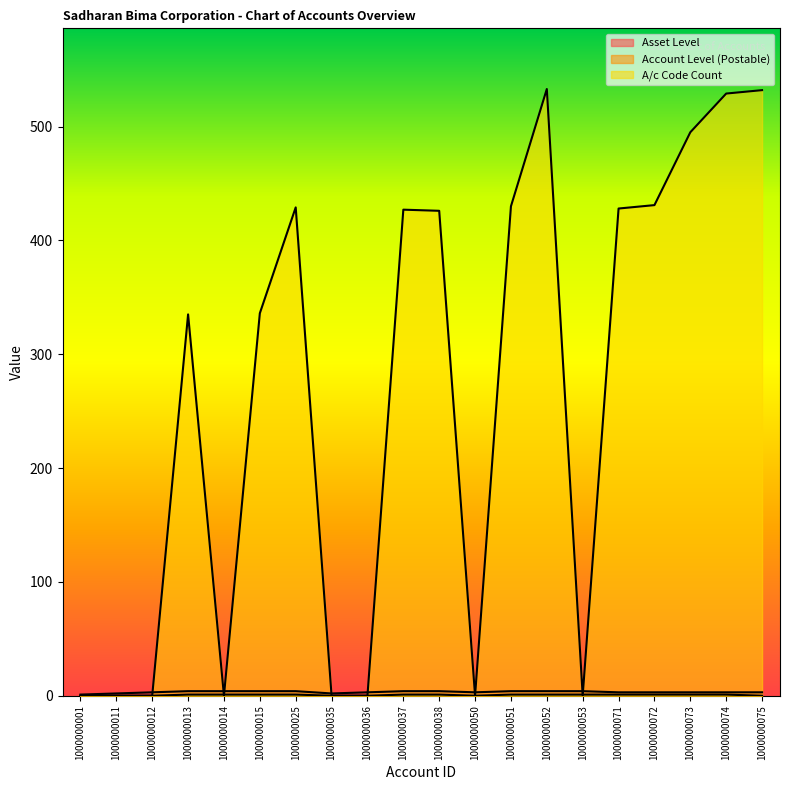

At which category does Asset Level reach its first local valley?

1000000035